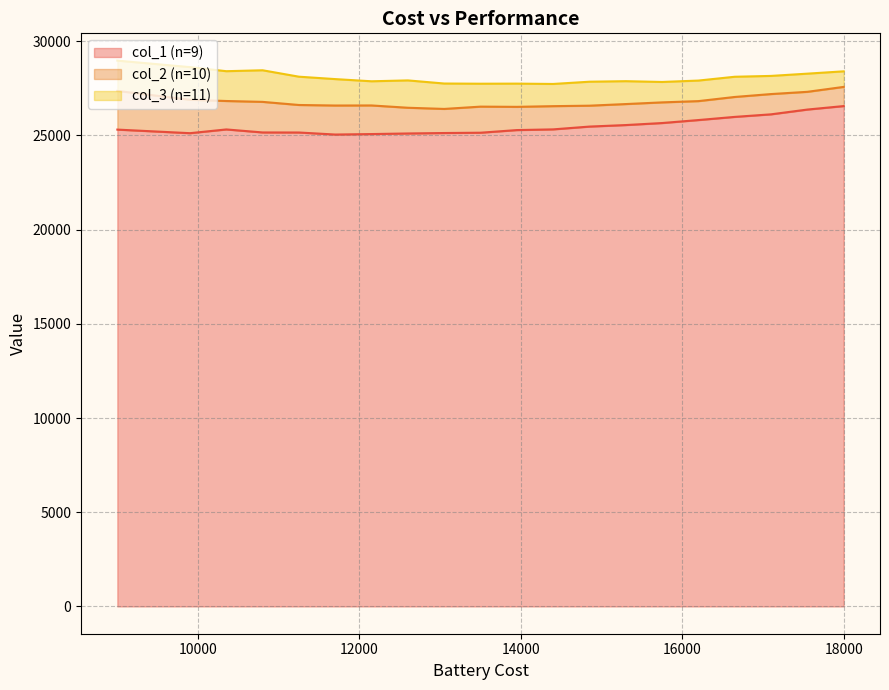

Does the chart have visible grid lines?

Yes